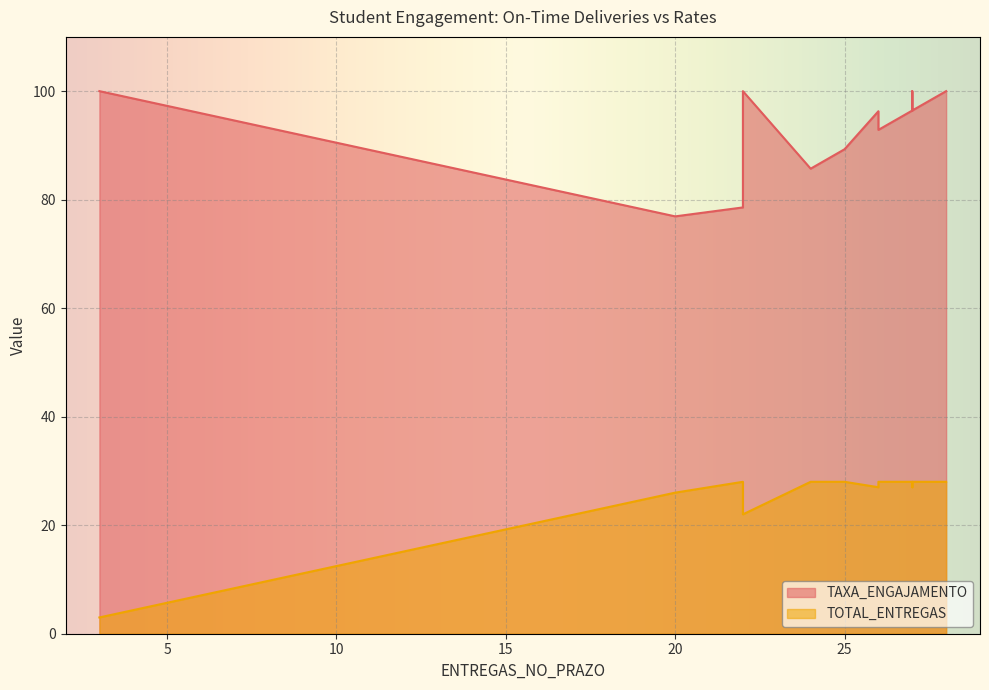

What is the label of the 11th point from the right?

28